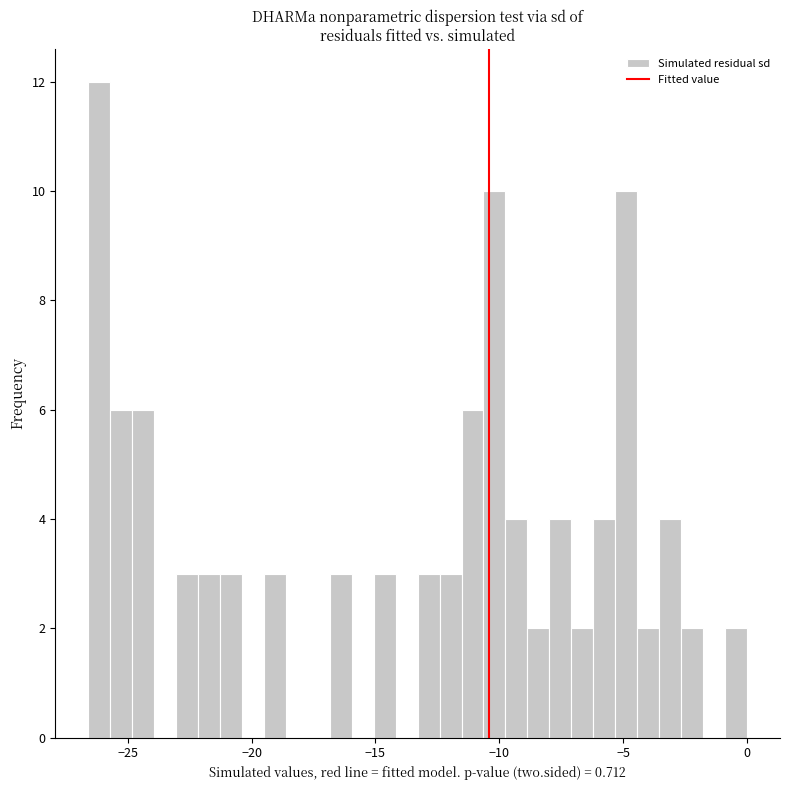

Read against the x-axis, roughly where is the centre of the tallest bar?

-26.0